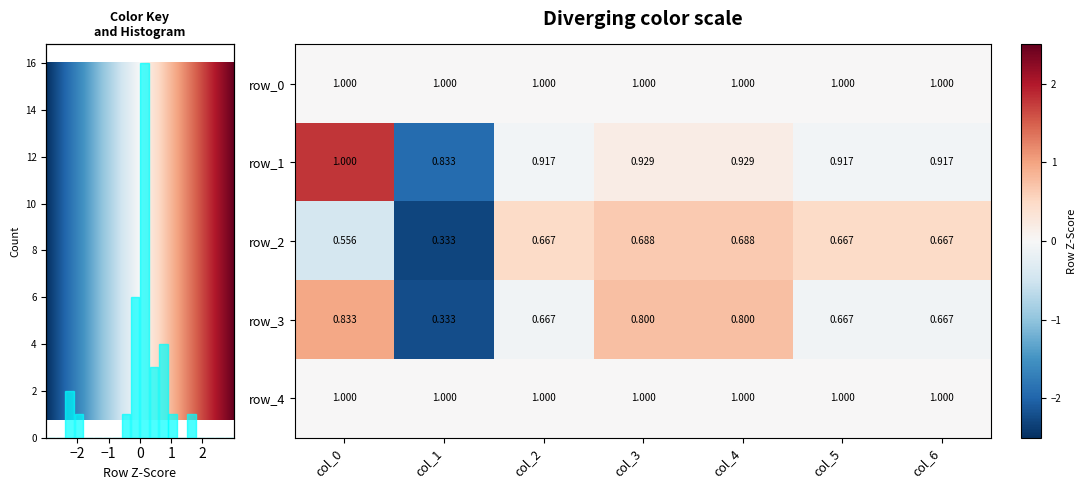

The row_3 series shows 0.6 at col_0. True or false?

False